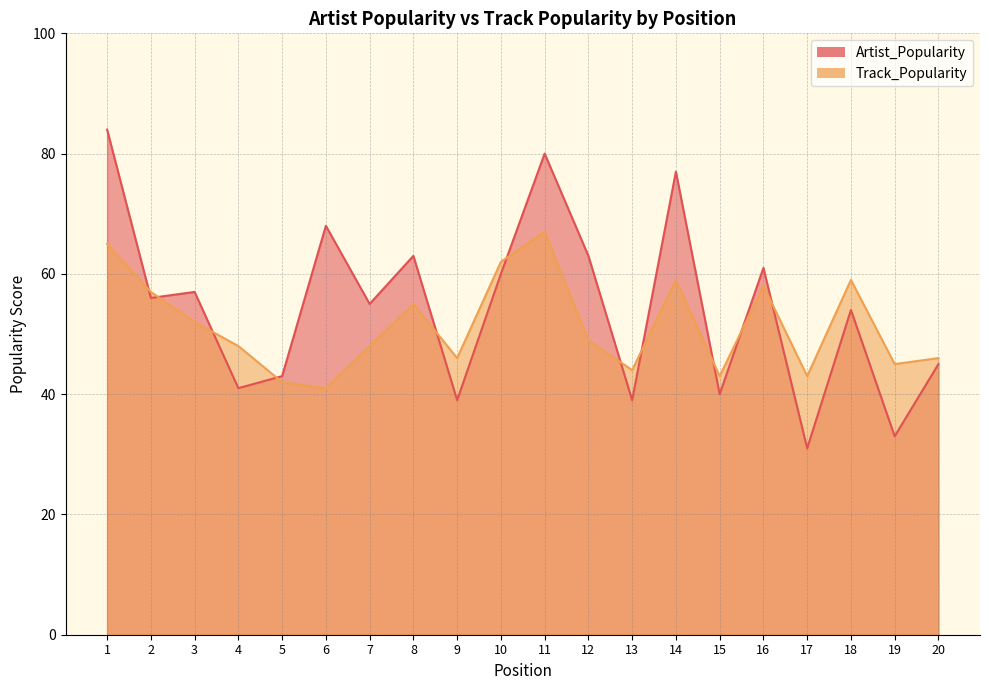

How many values in the Track_Popularity series are below 49?

10